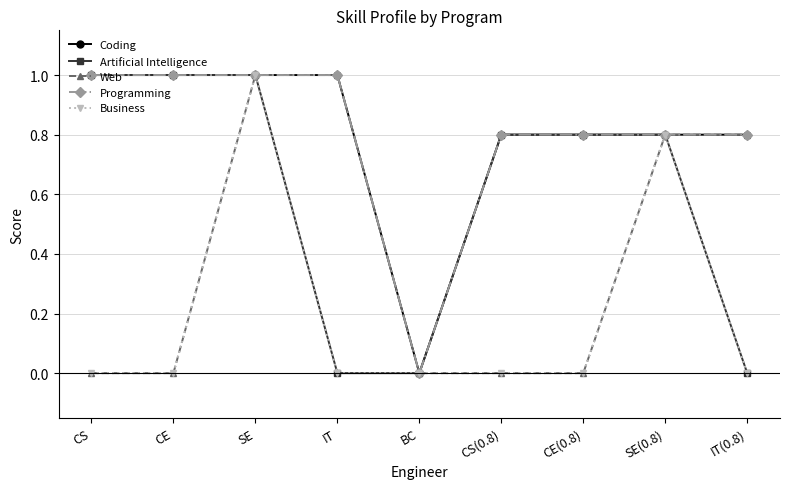

Is this an area chart (filled region under the line)?

No